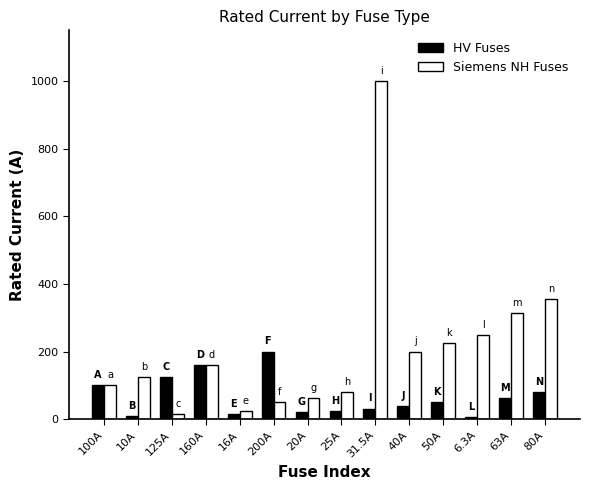

Is the value of HV Fuses at 10A greater than the value of Siemens NH Fuses at 16A?

No